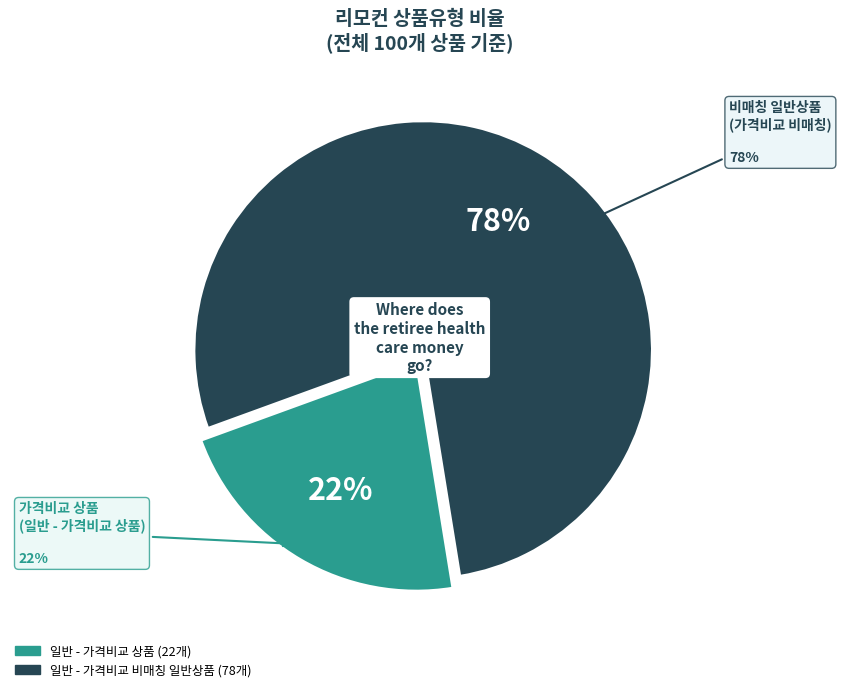

Count the number of slices in the pie.

2